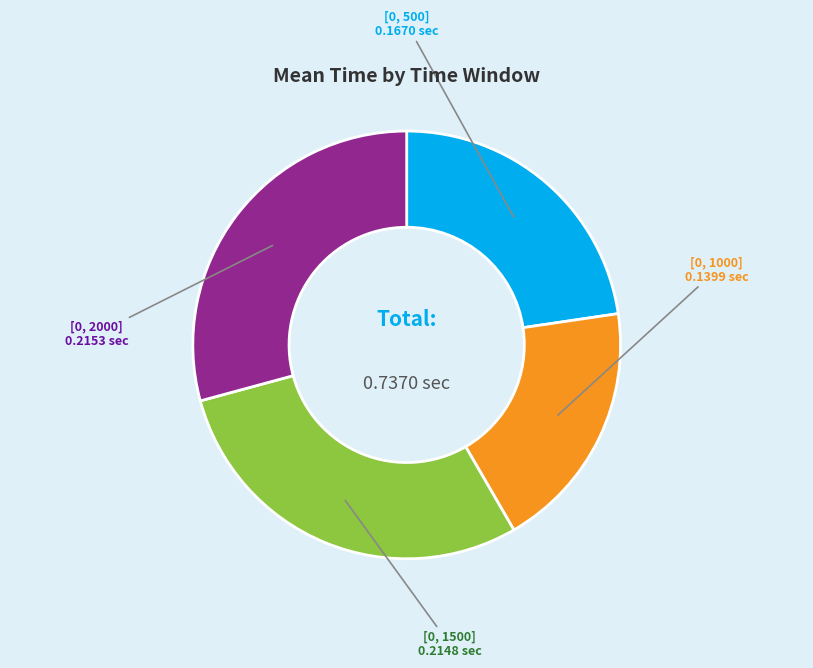

How many segments does this pie chart have?

4